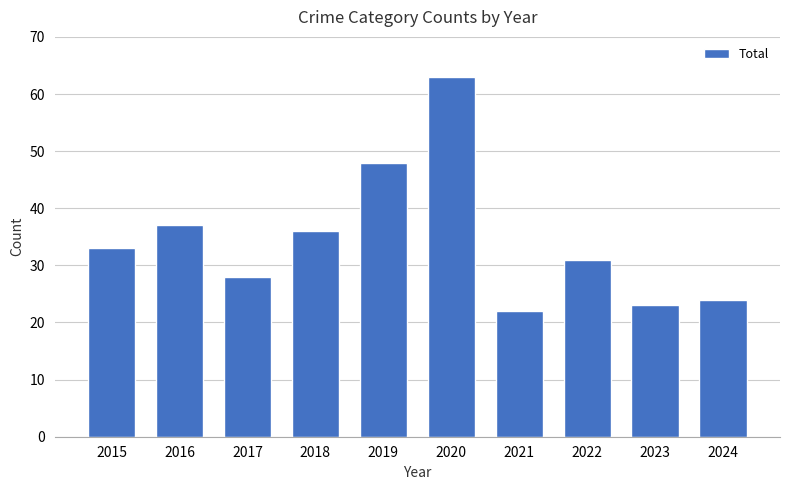

List the labels in order of value, smallest first.

2021, 2023, 2024, 2017, 2022, 2015, 2018, 2016, 2019, 2020